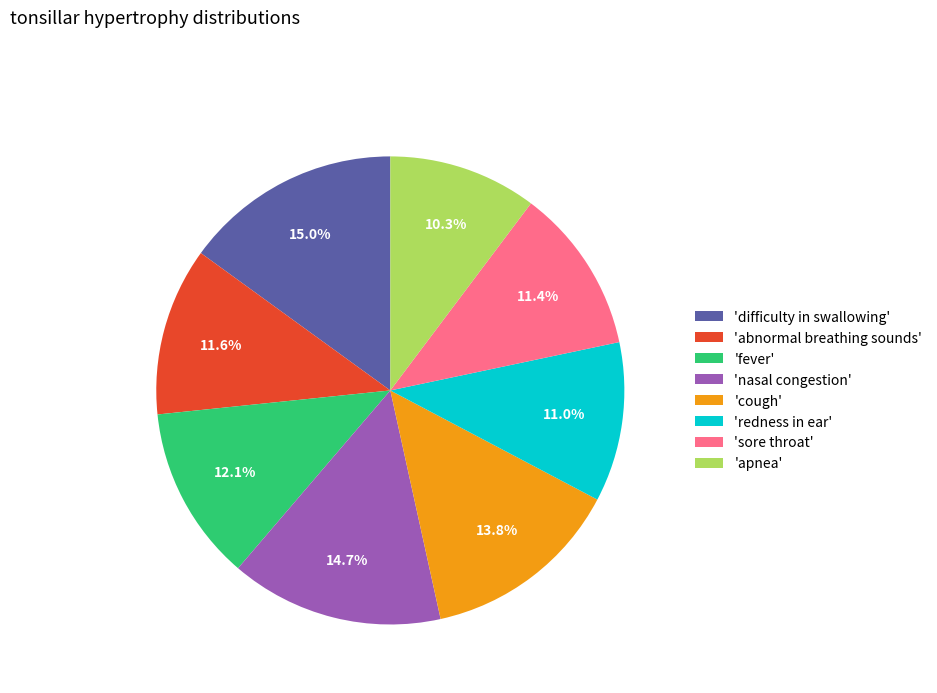

Approximately how many times larger is the value at 'fever' compared to 'sore throat'?

1.1